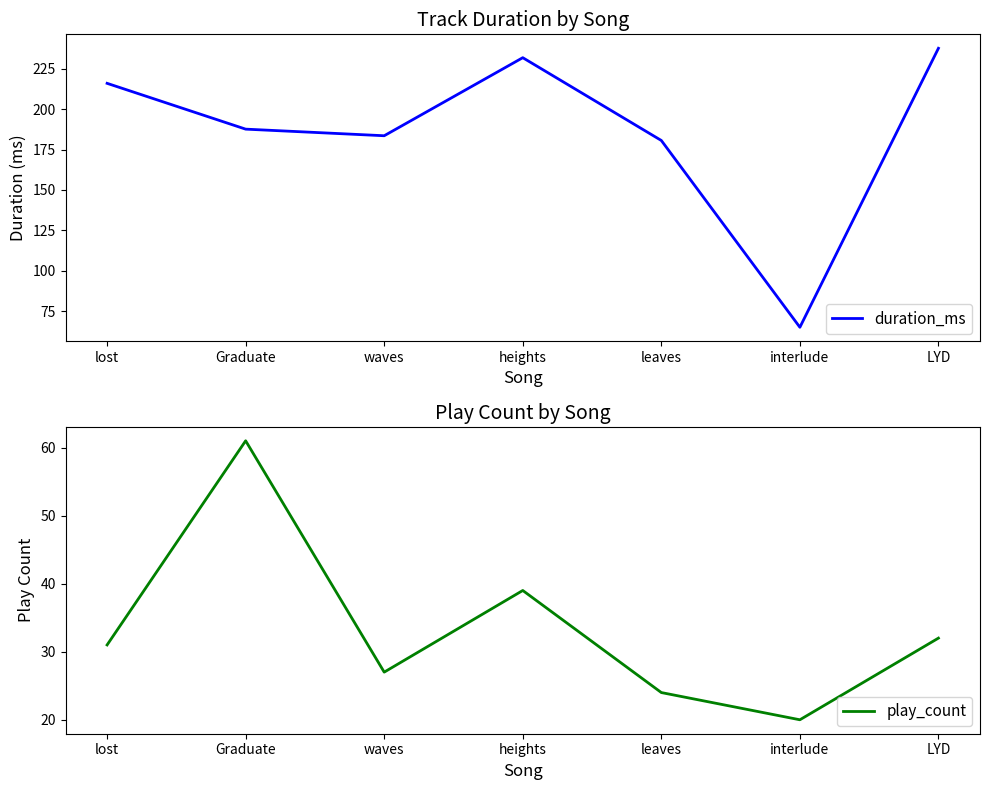

What is the average value of the duration_ms series?

186.1